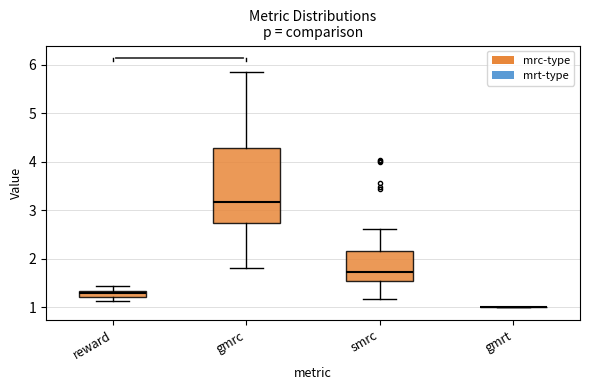

Which box is the tallest, from its lower edge to its upper edge?

gmrc